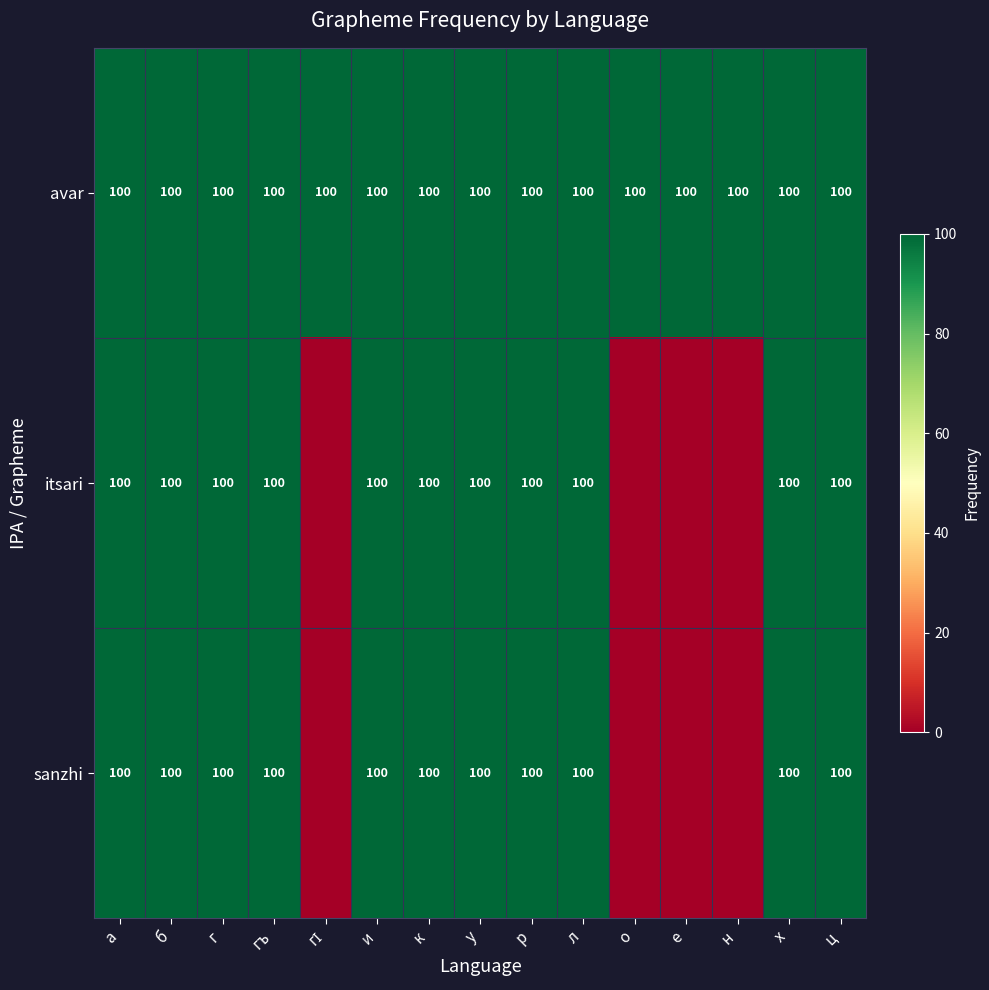

Read the avar value at р.

100